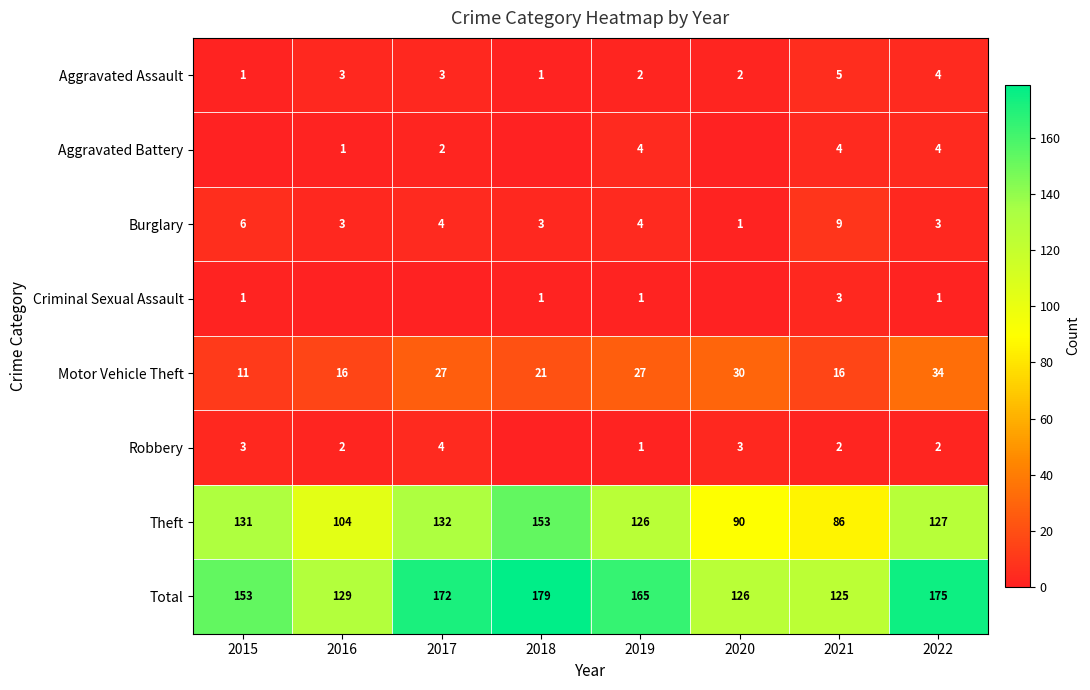

Read the Motor Vehicle Theft value at 2018, to the nearest 5.

20